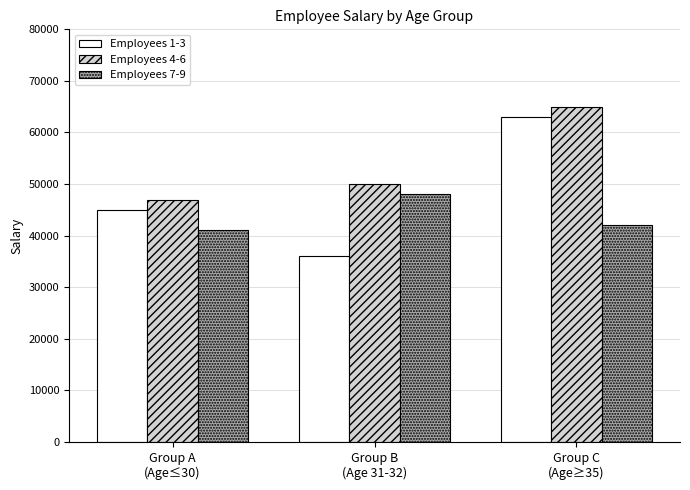

What is the label of the 2nd bar from the left?

Group B
(Age 31-32)